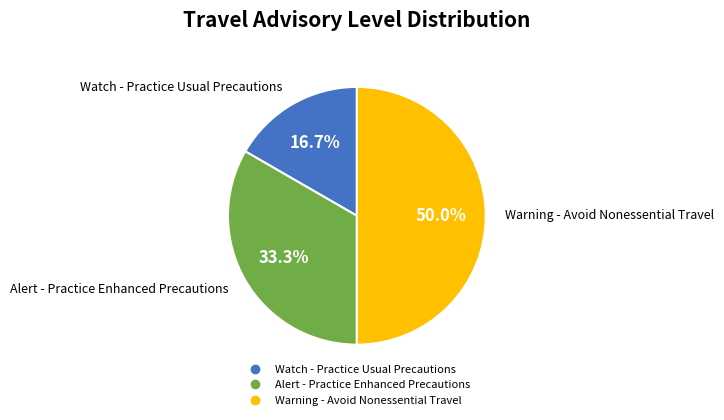

How many slices are in this pie chart?

3